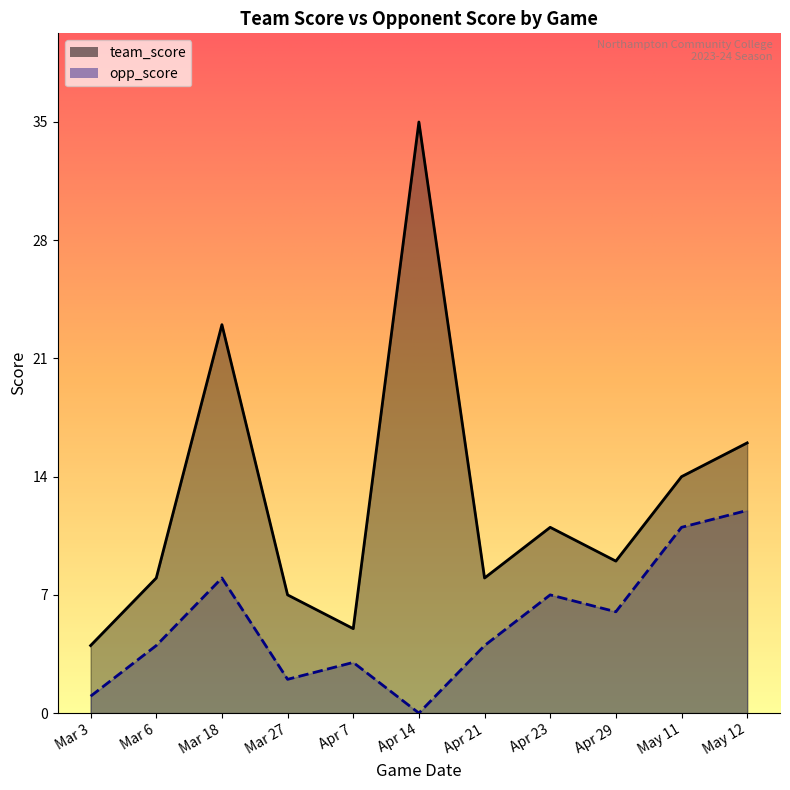

What is the label of the 4th point from the left?

Mar 27